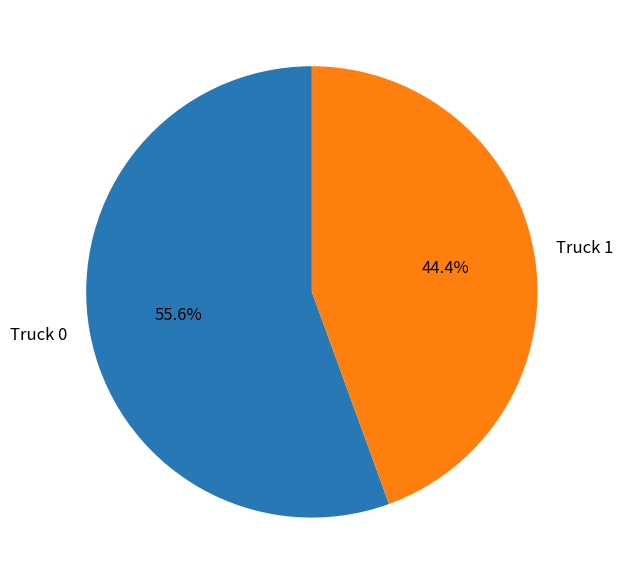

Which category has the biggest portion of the pie?

Truck 0